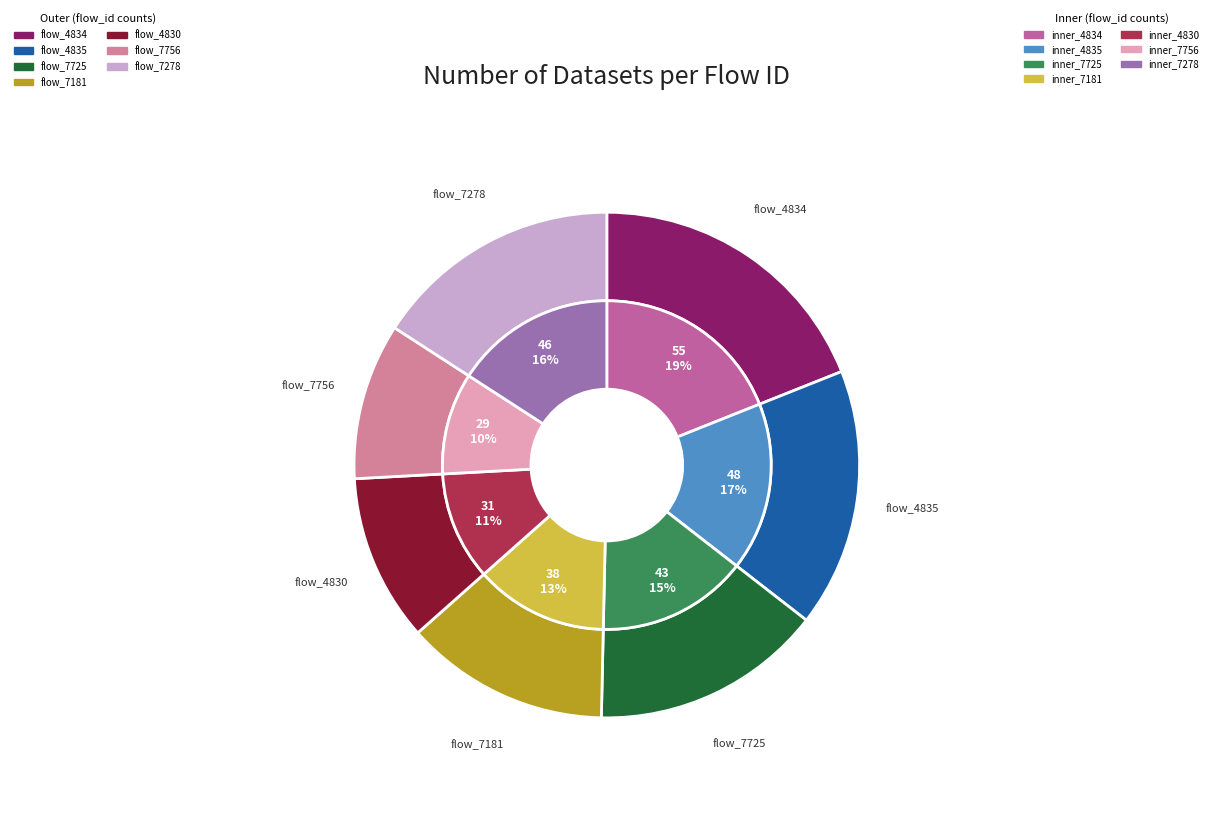

Combined, what portion of the pie is 7278 and 4834?

34.8%